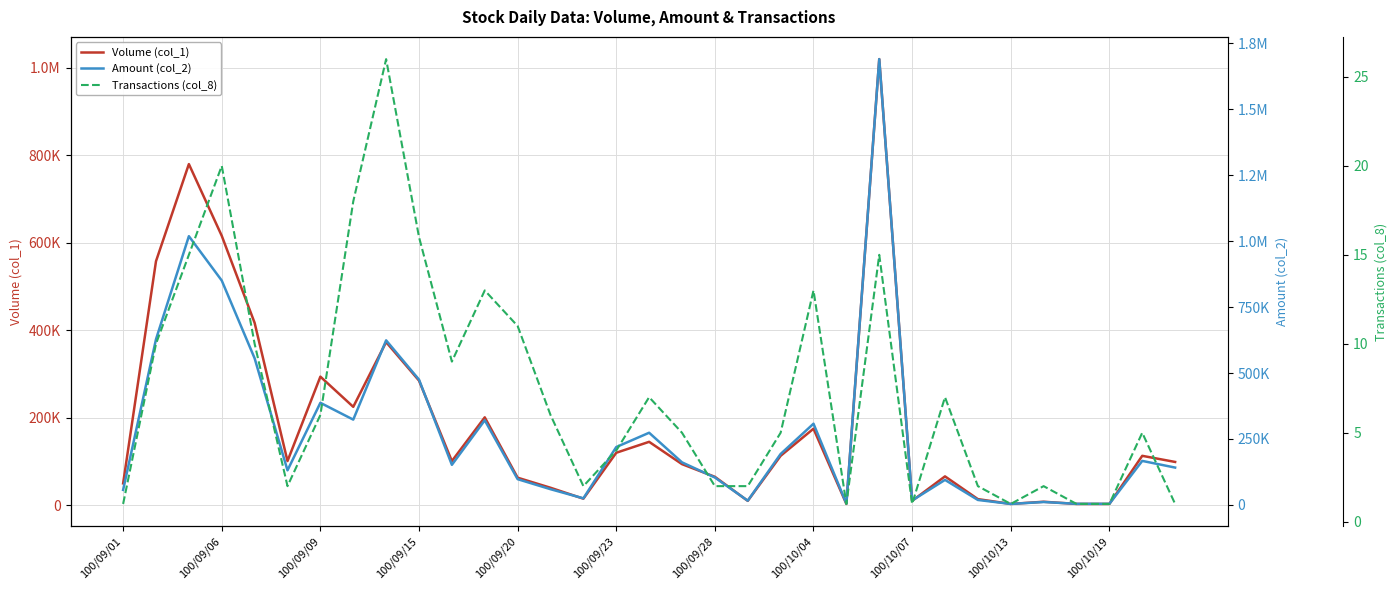

Count the number of categories in the chart.

33